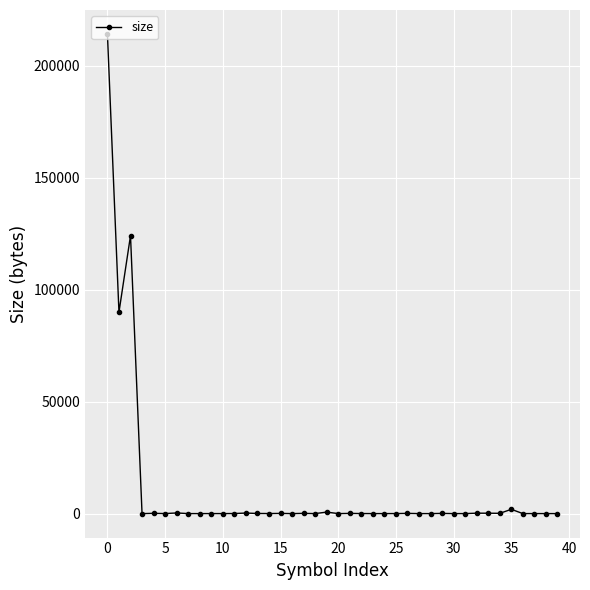

What is the sum of all values?

432982